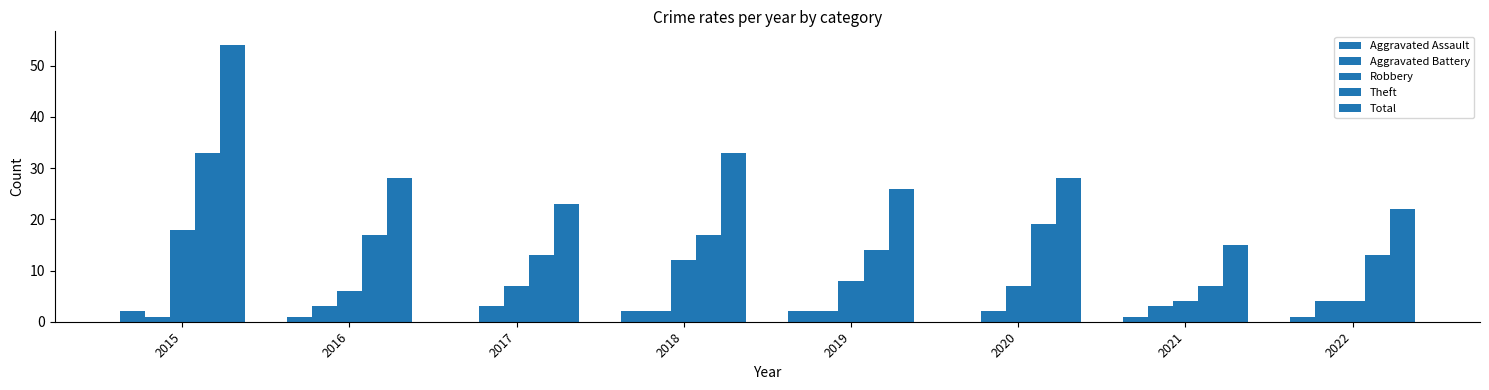

Which series has the widest spread of values?

Total